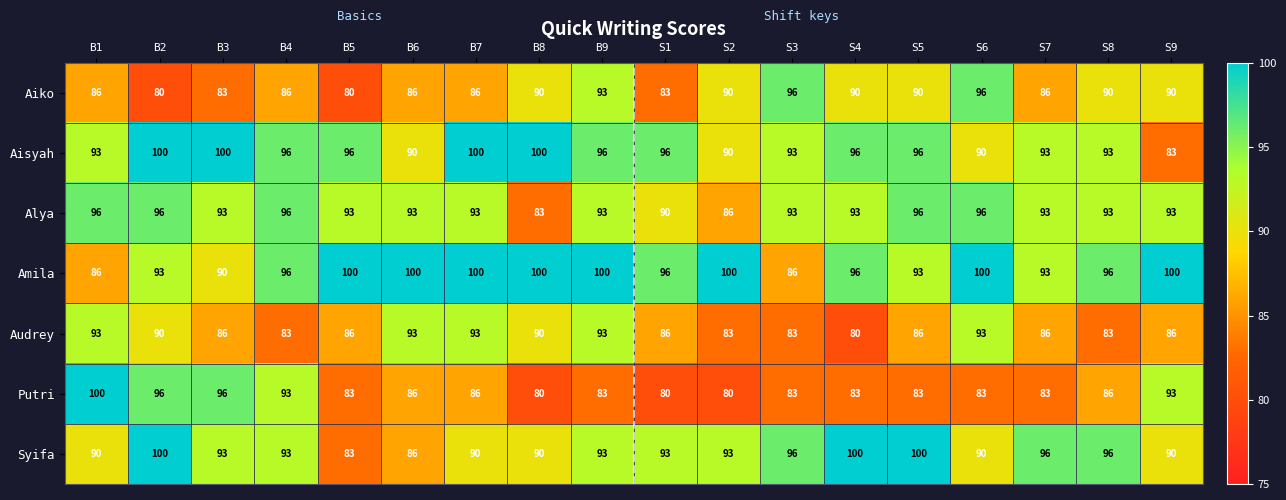

How many series are shown in this chart?

7